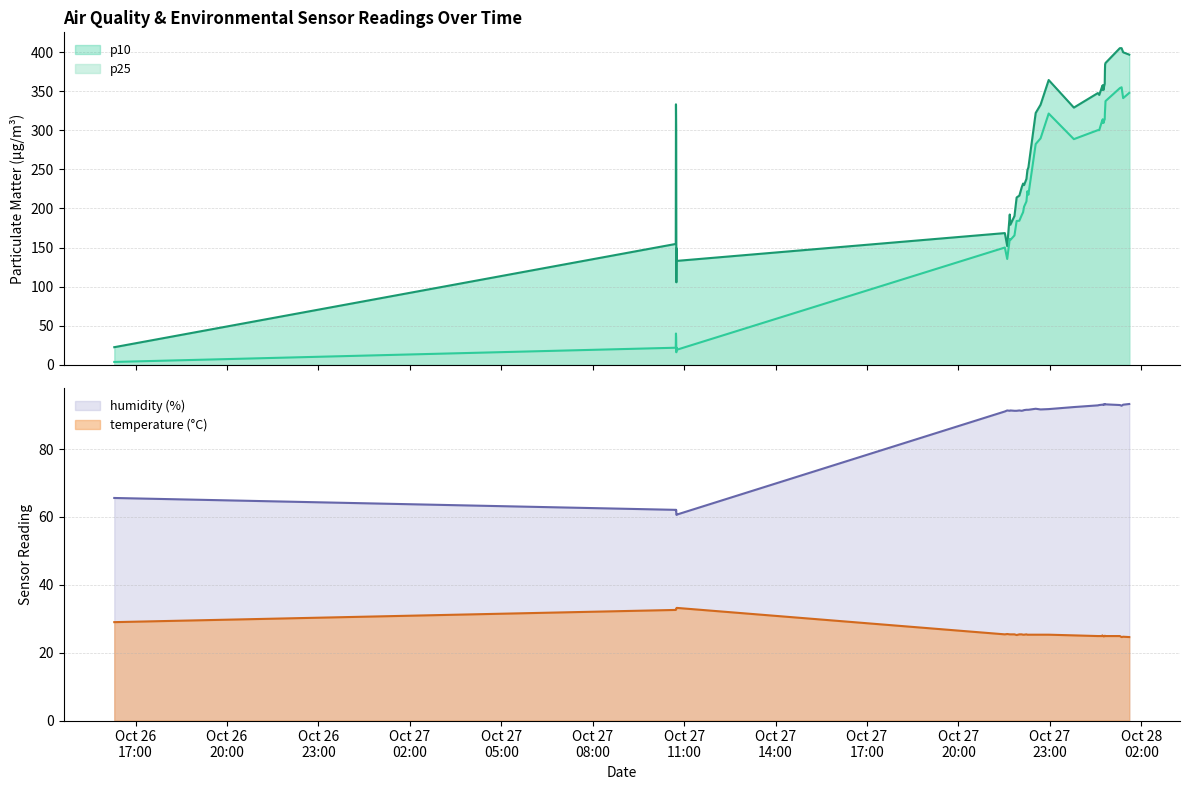

What is the value of the p25 point at the 6th from the left?

21.8